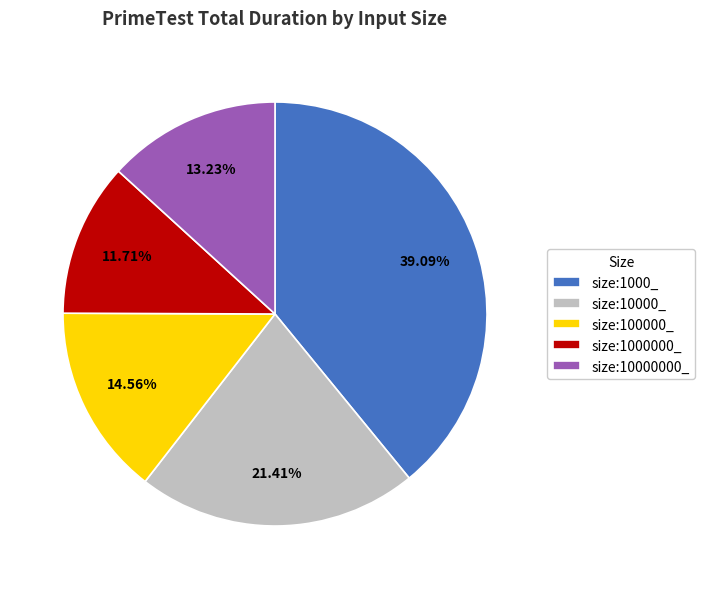

Rank the categories by value from highest to lowest.

size:1000_, size:10000_, size:100000_, size:10000000_, size:1000000_